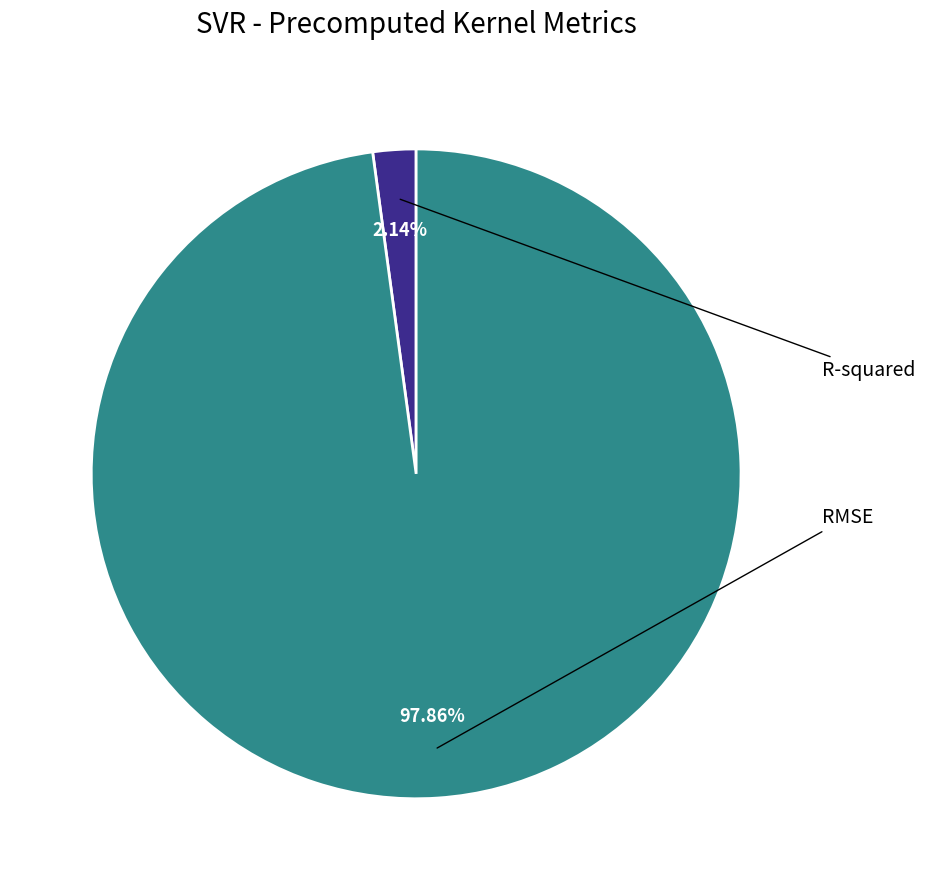

Does any single category account for the majority?

Yes